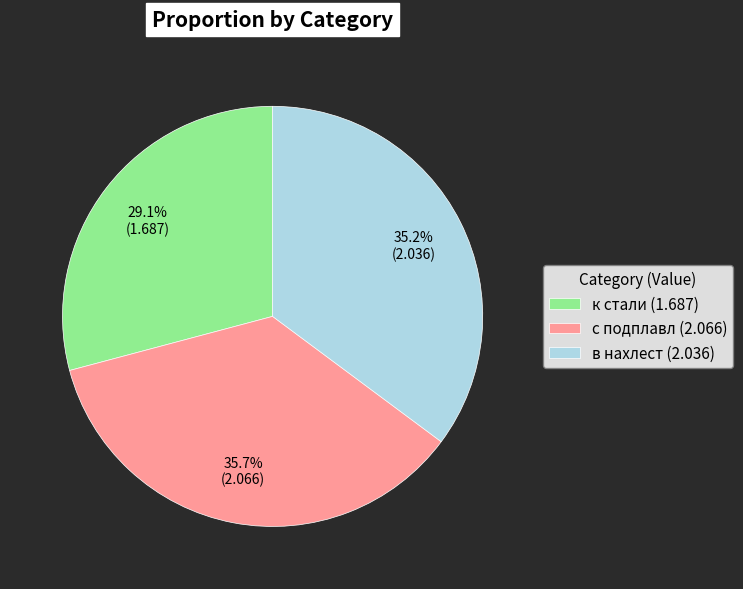

Which slice is the largest?

с подплавл